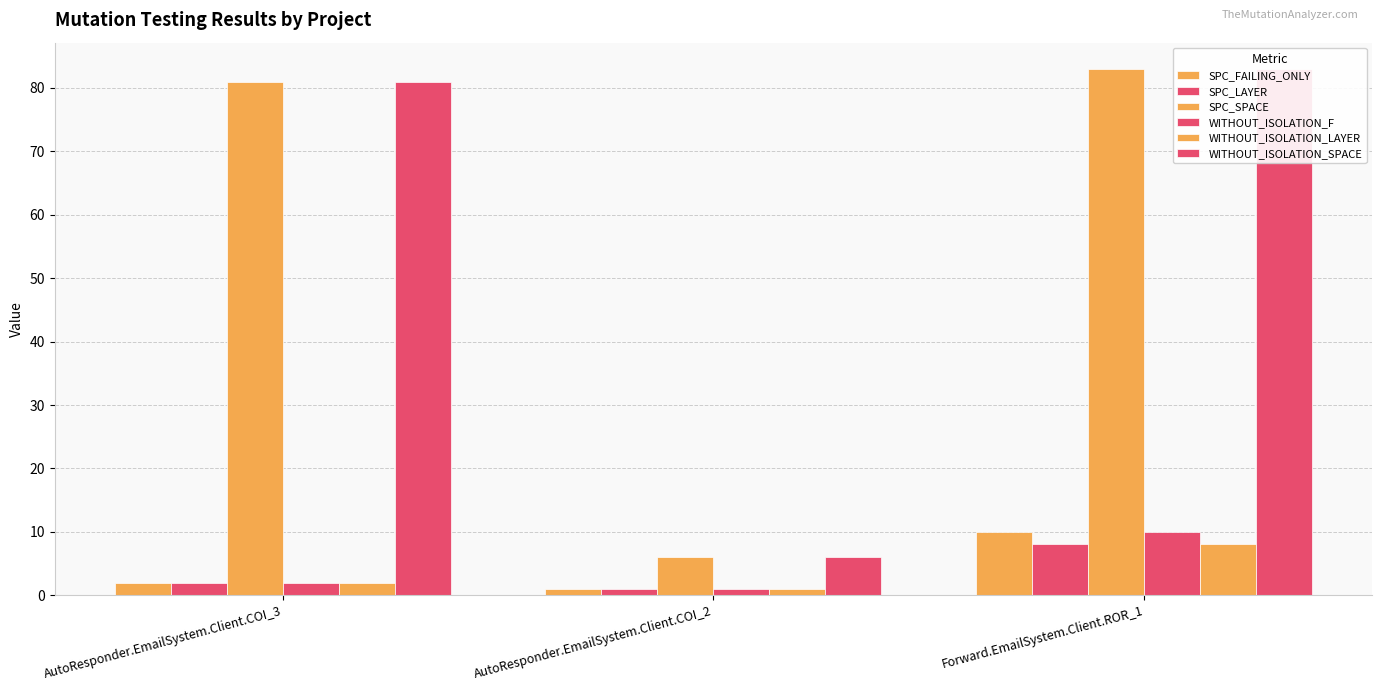

True or false: WITHOUT_ISOLATION_SPACE has a value of 108 at Forward.EmailSystem.Client.ROR_1.

False